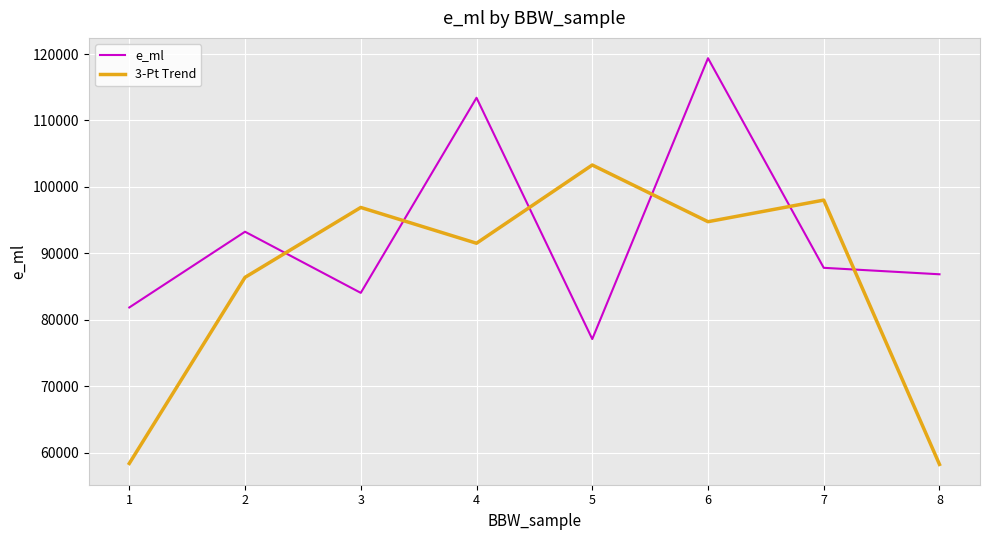

What is the sum of the e_ml values at 8 and 5?

163931.1